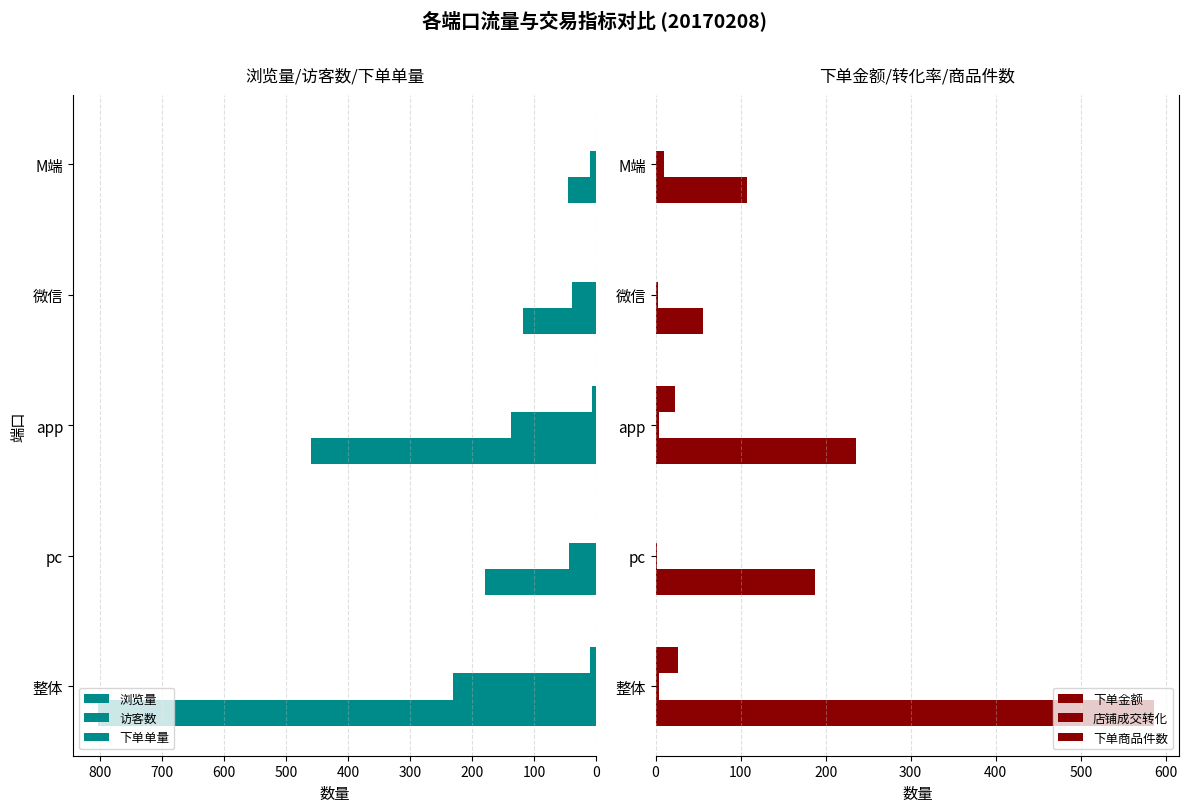

How many groups of bars are there?

5